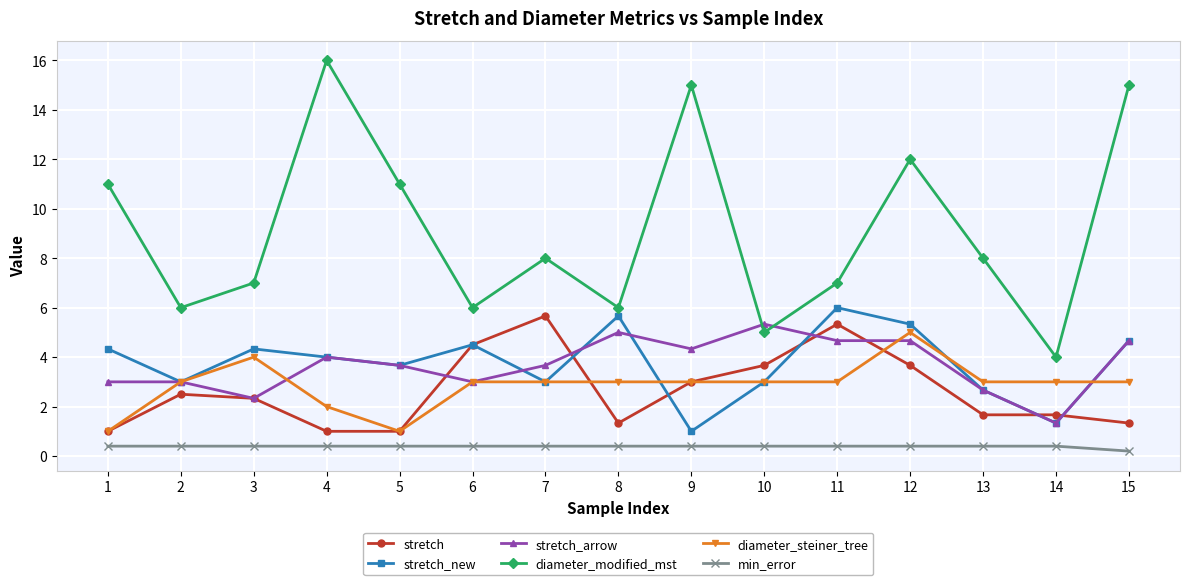

Which series has the largest range (max minus min)?

diameter_modified_mst